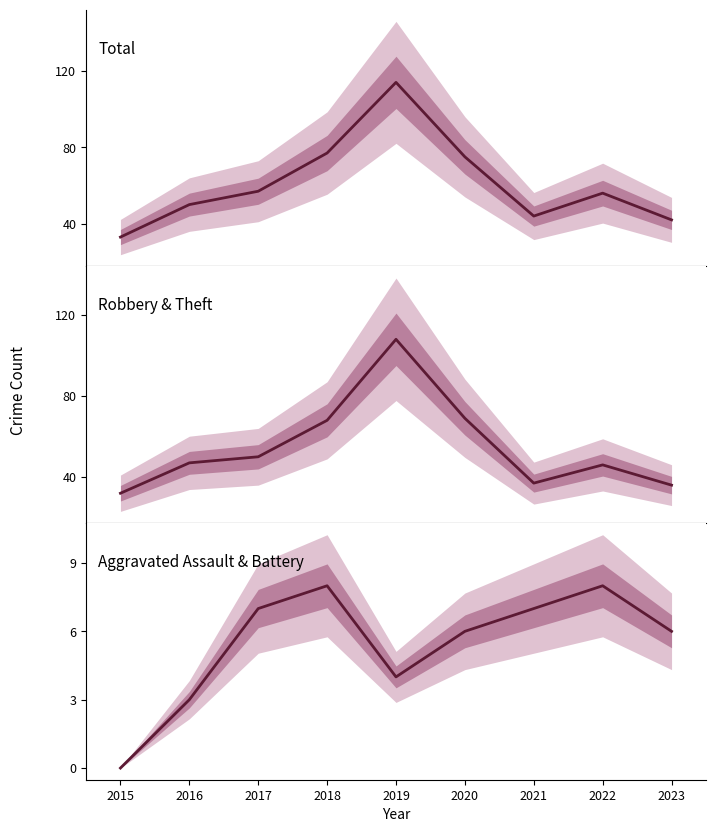

Which series has the largest total across all categories?

Total